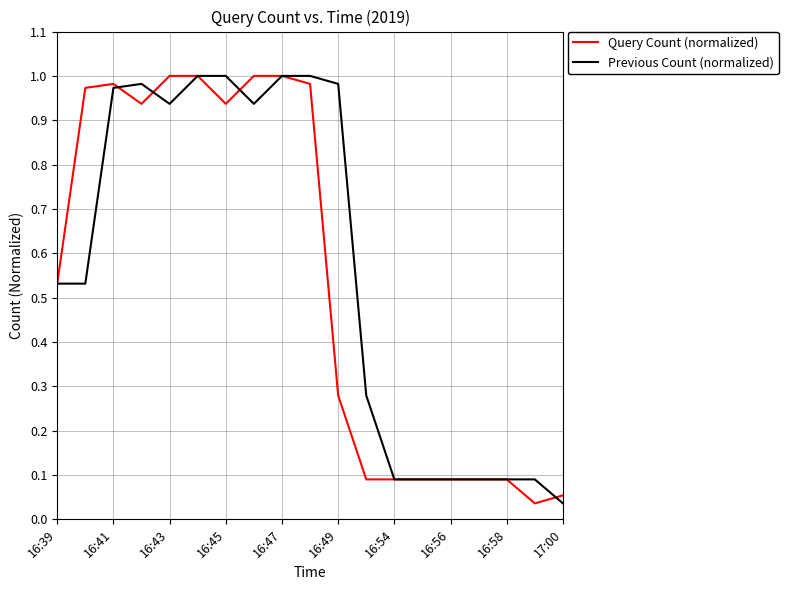

Is this an area chart (filled region under the line)?

No